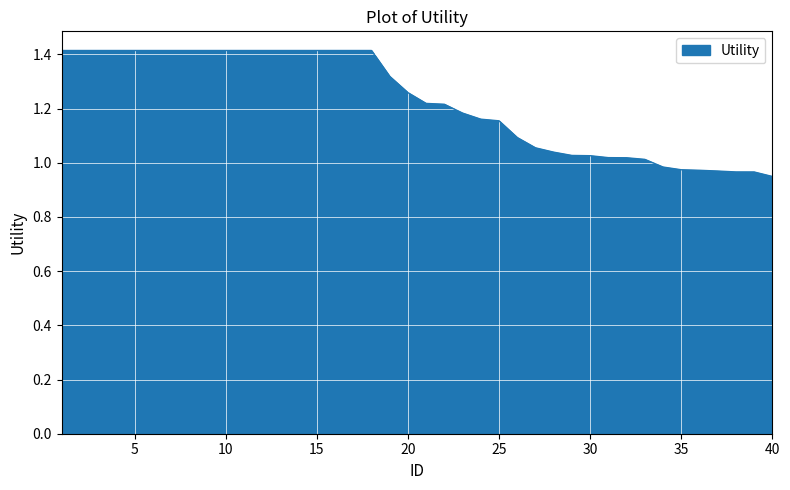

How many lines are shown in the chart?

1